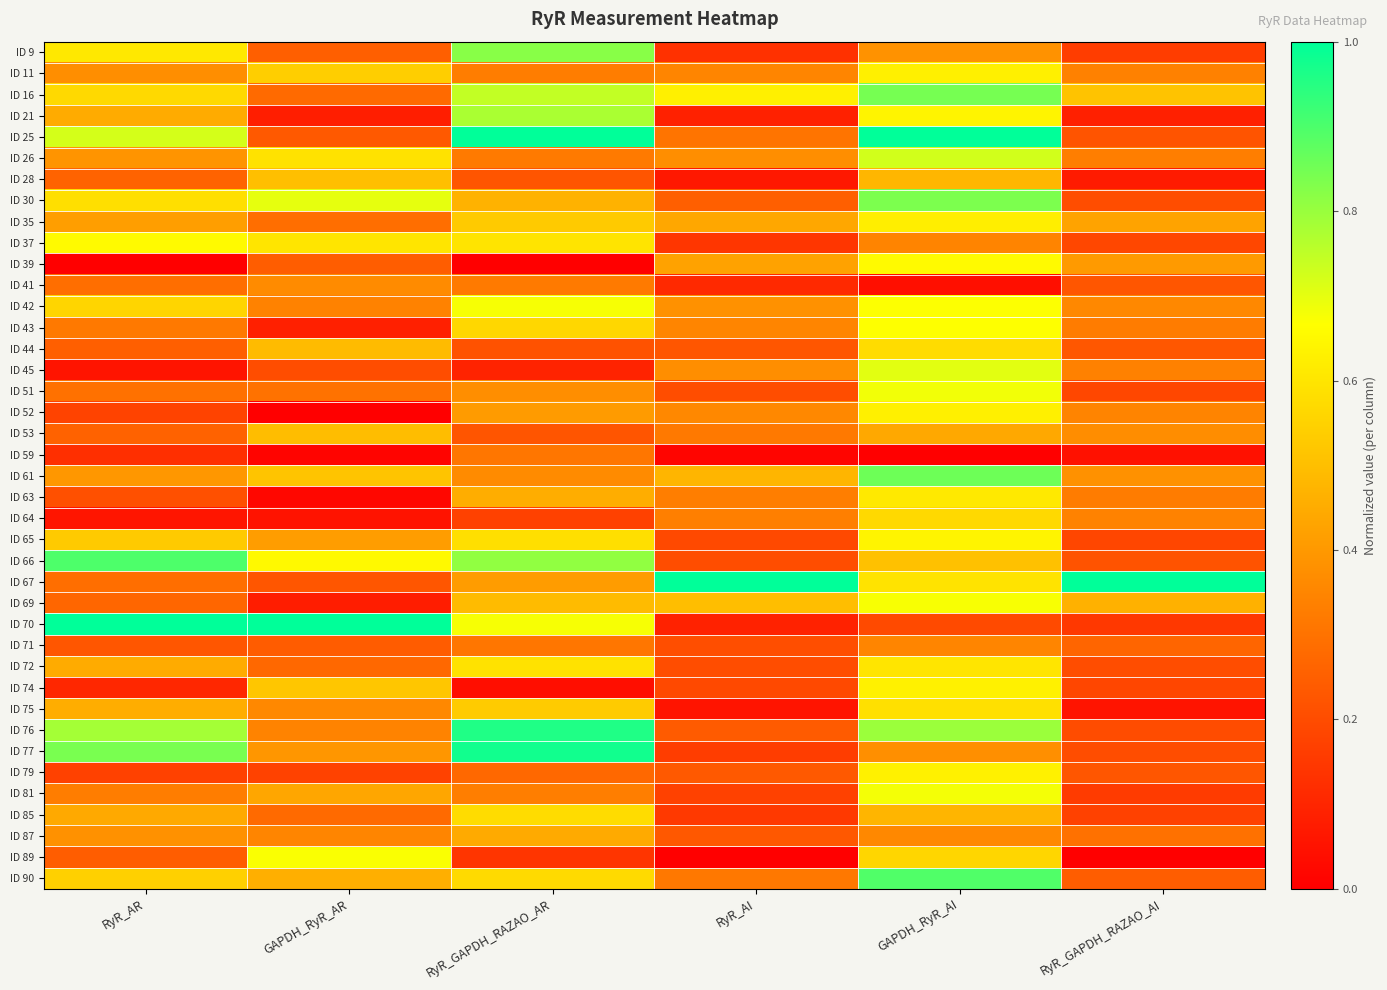

At how many categories does at least one series exceed 0?

6